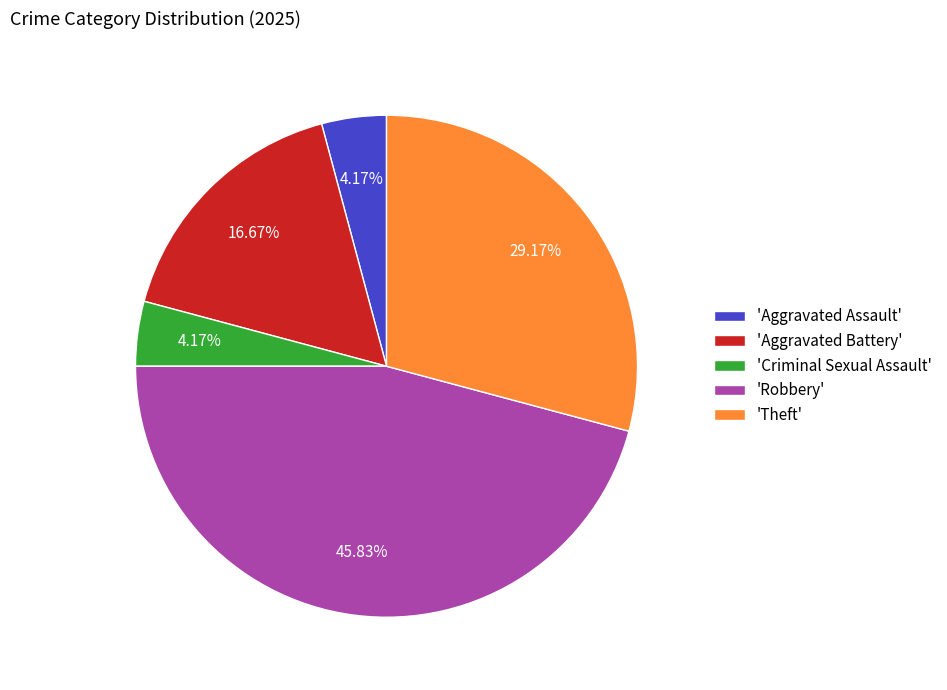

Which slice is the largest?

'Robbery'